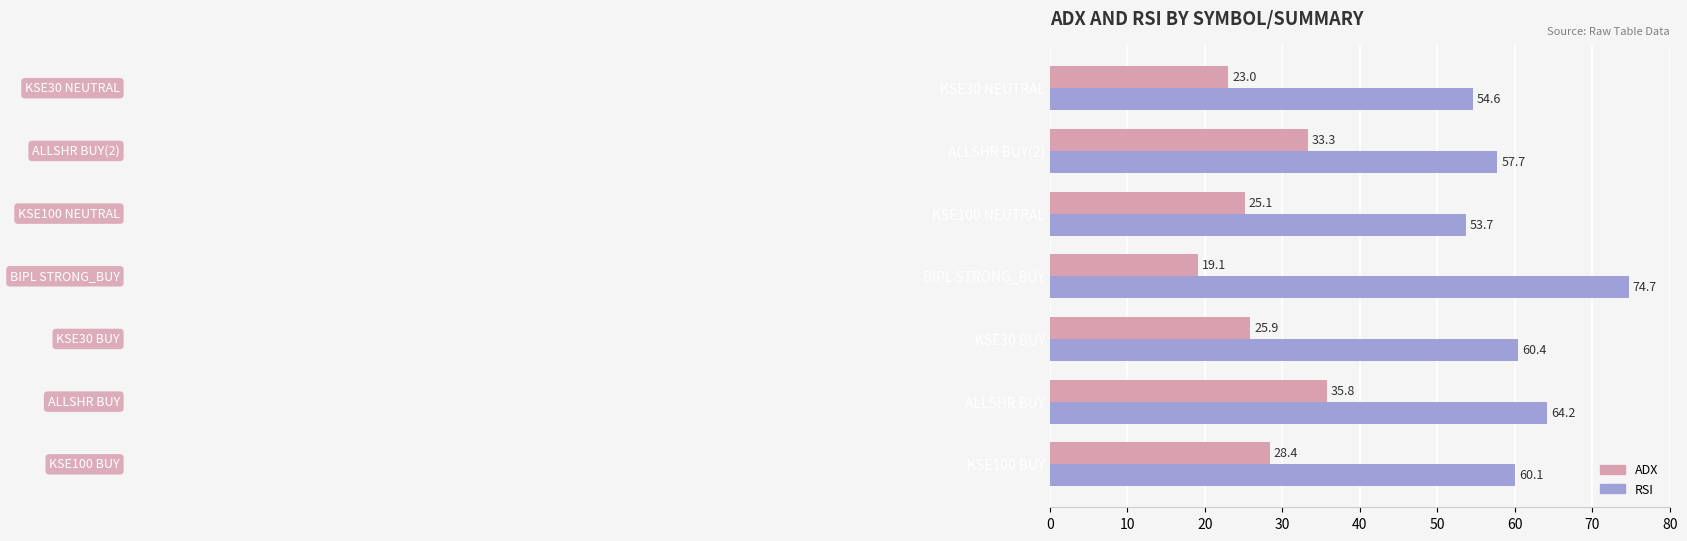

What is the sum of the ADX values at KSE30 BUY and KSE30 NEUTRAL?

48.9